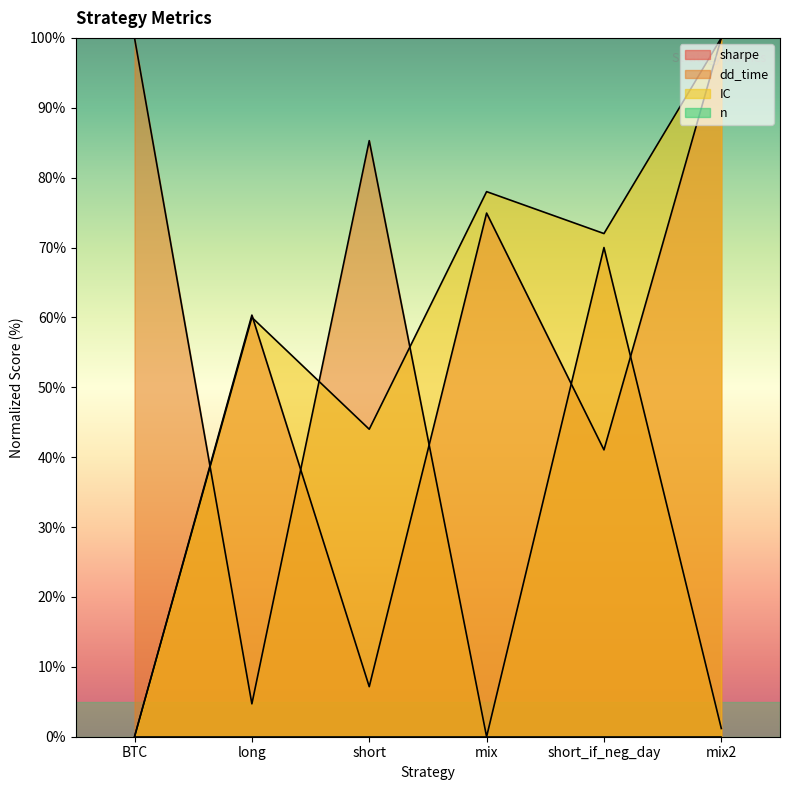

What is the difference between the maximum and minimum values in the sharpe series?

100.0